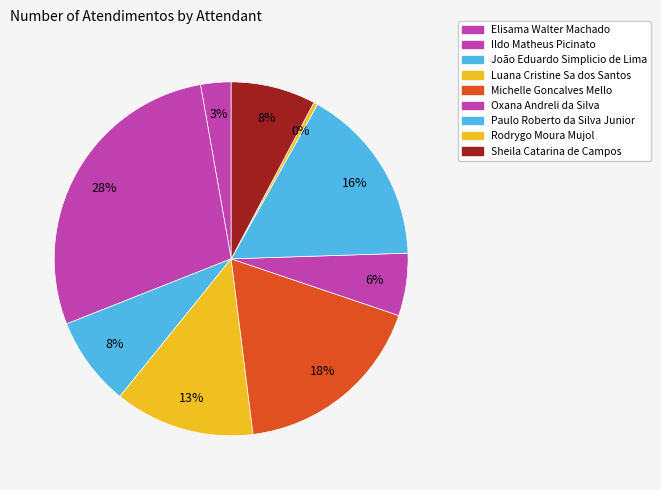

Does any single category account for the majority?

No